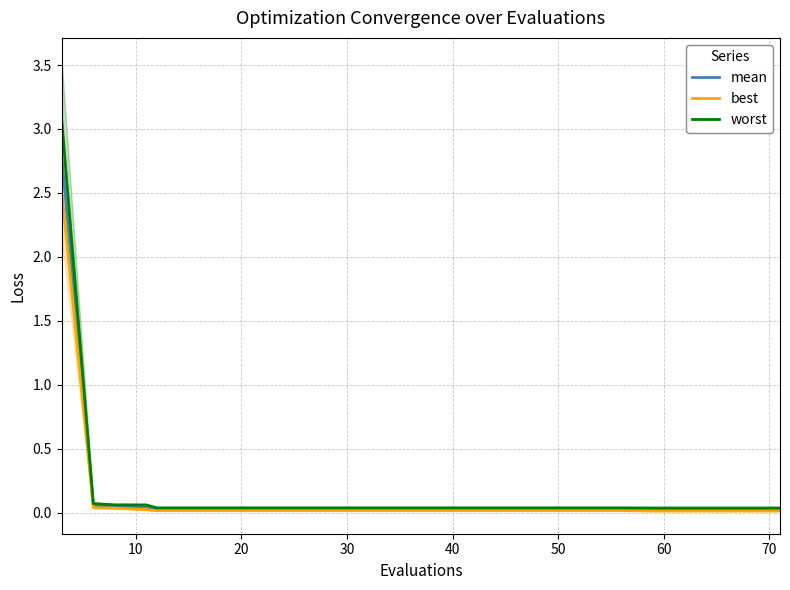

True or false: mean and best cross at least once.

False